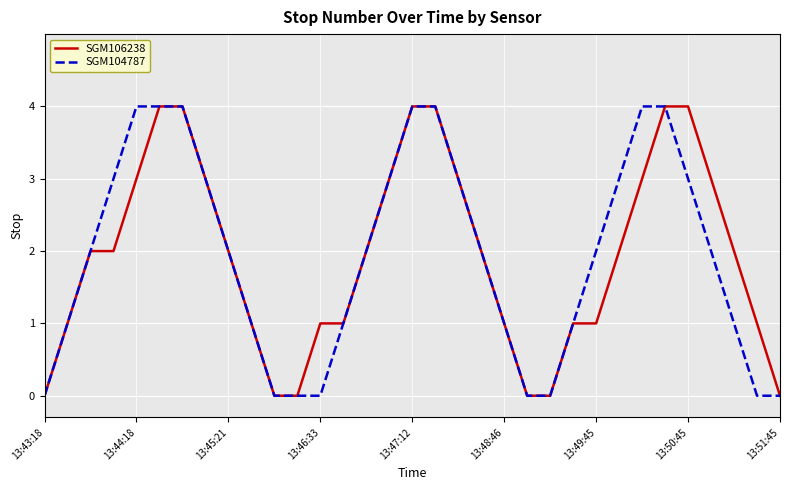

How many lines are shown in the chart?

2